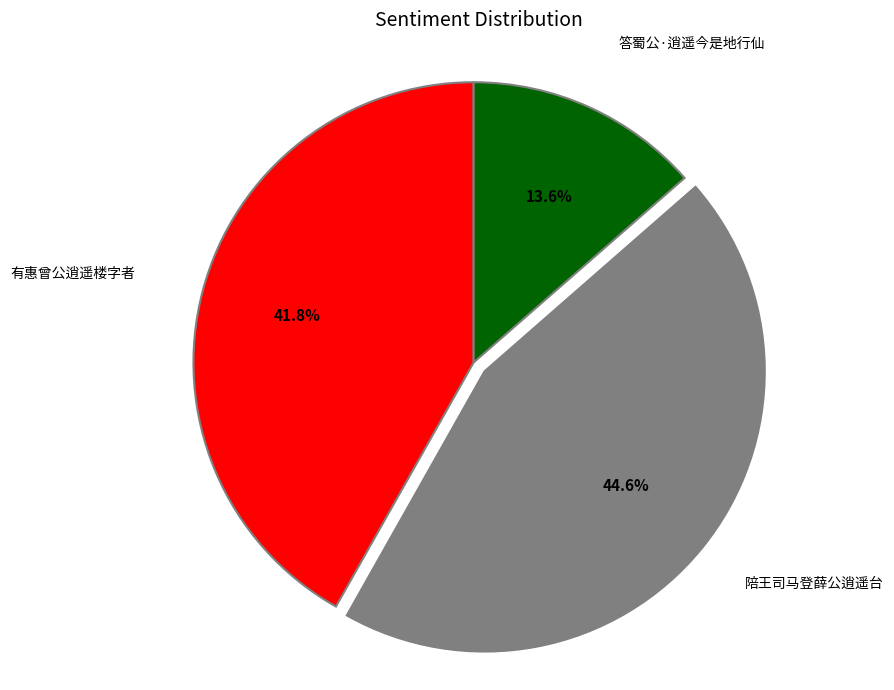

Approximately how many times larger is the value at 有惠曾公逍遥楼字者 compared to 答蜀公·逍遥今是地行仙?

3.1